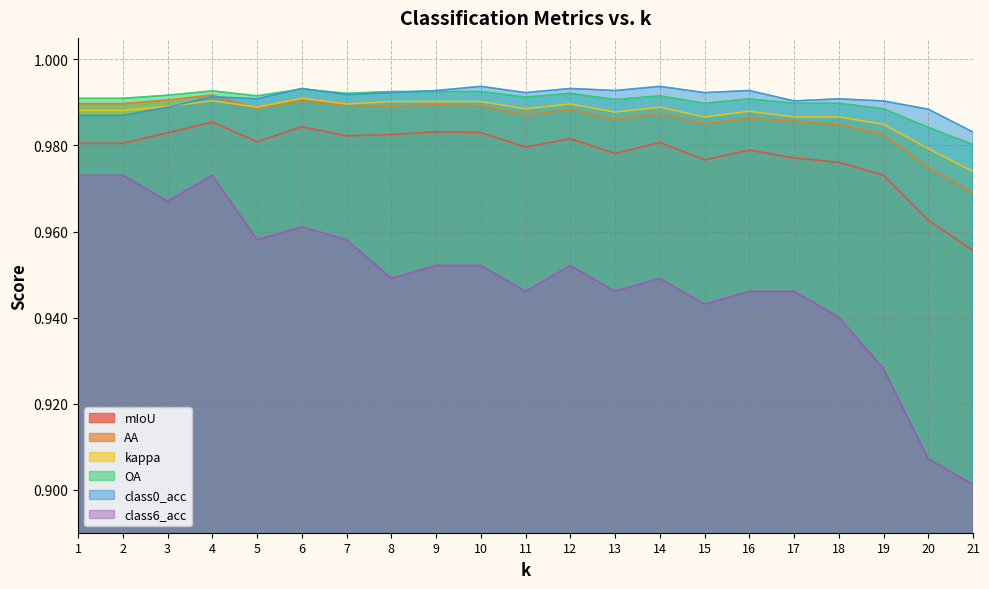

Is it true that class6_acc equals 0.9 at 11?

True